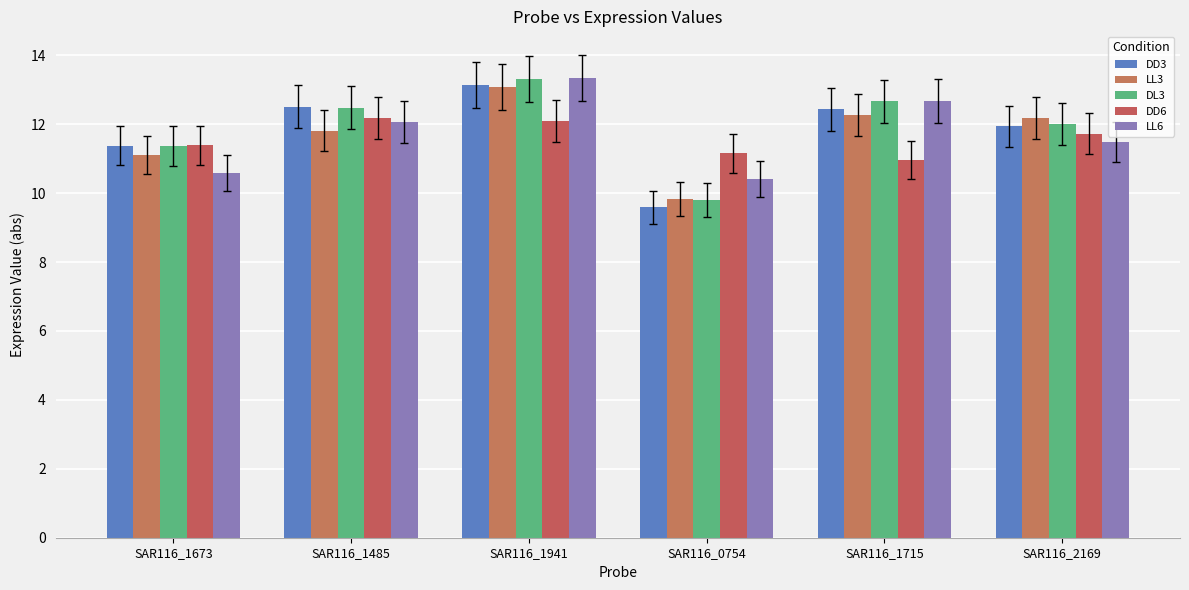

What is the spread (max minus min) of values at SAR116_1673?

0.8